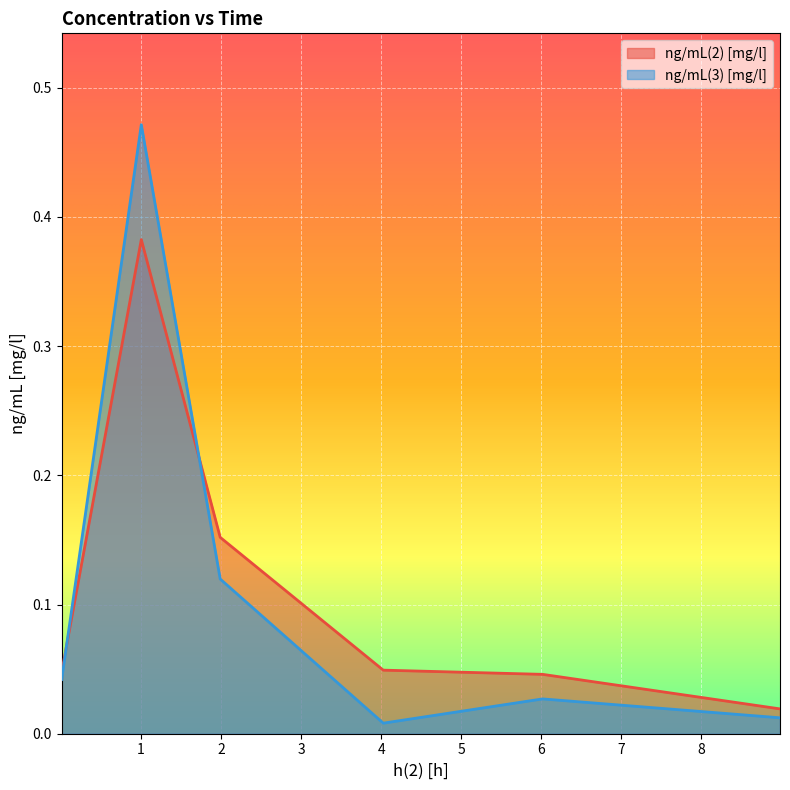

What is the sum of all ng/mL(2) [mg/l] values?

0.7